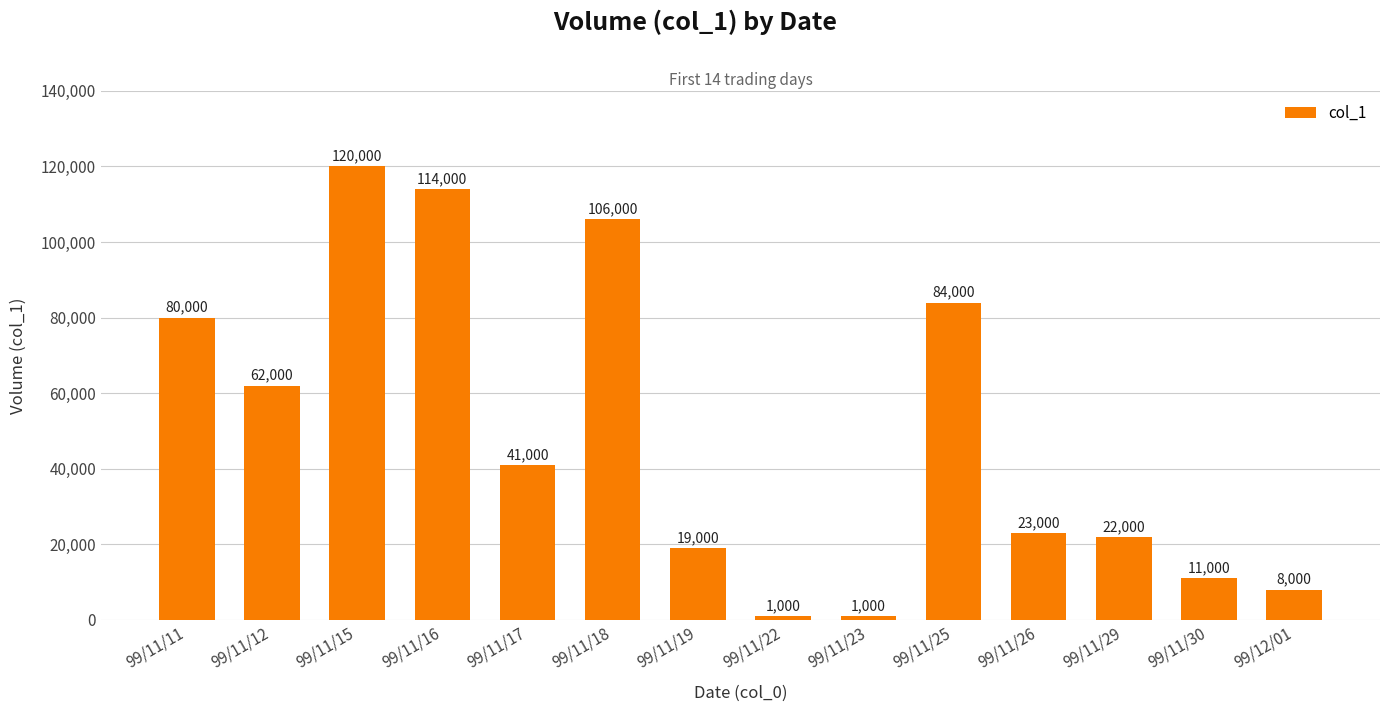

What is the label of the 14th bar from the left?

99/12/01